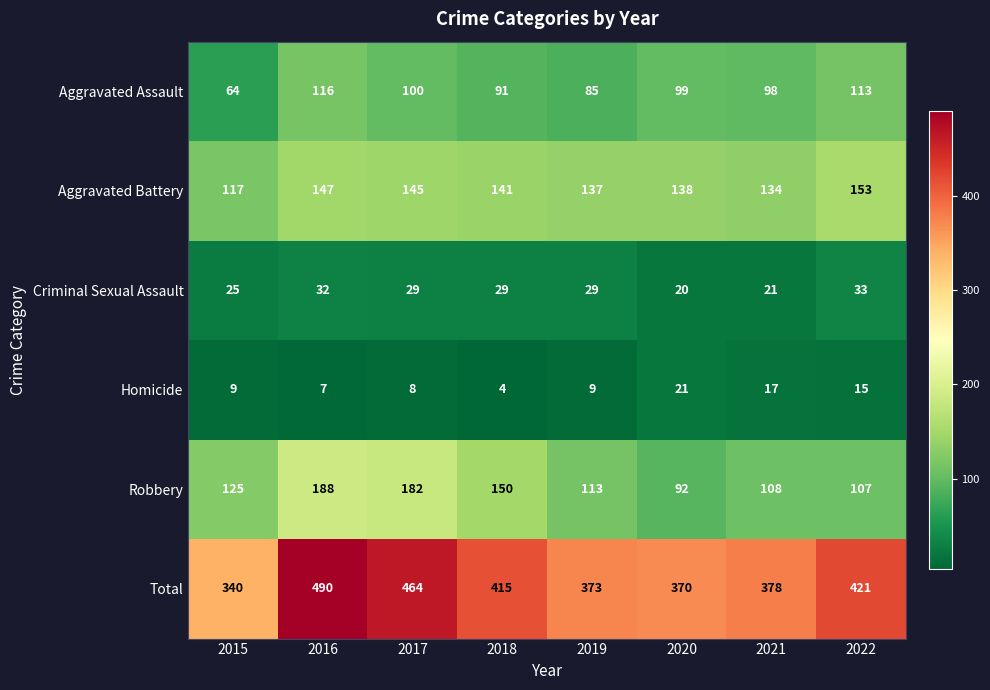

Rank the series at 2015 from lowest to highest value.

Homicide, Criminal Sexual Assault, Aggravated Assault, Aggravated Battery, Robbery, Total